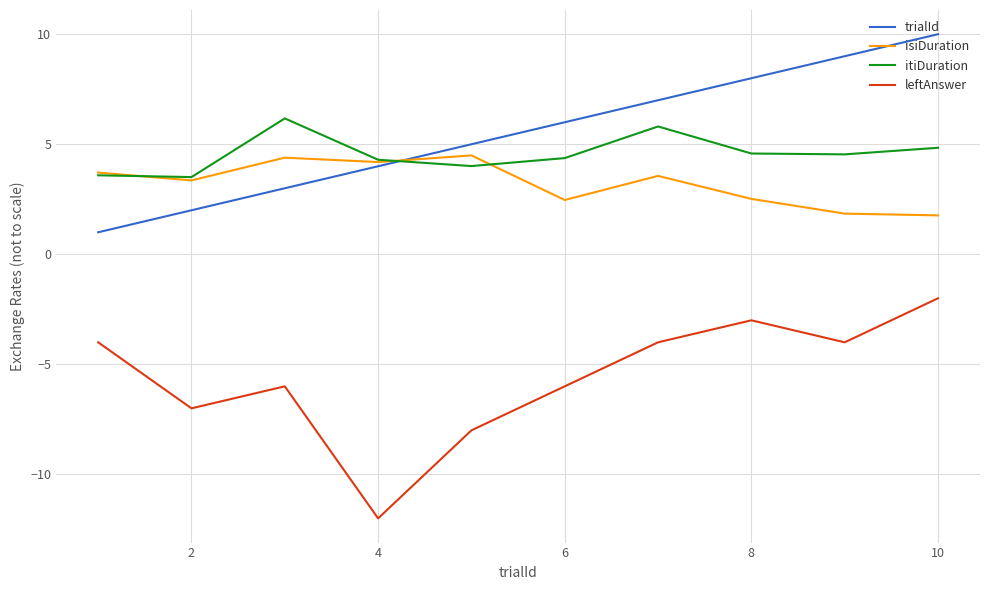

What is the average value of the isiDuration series?

3.2